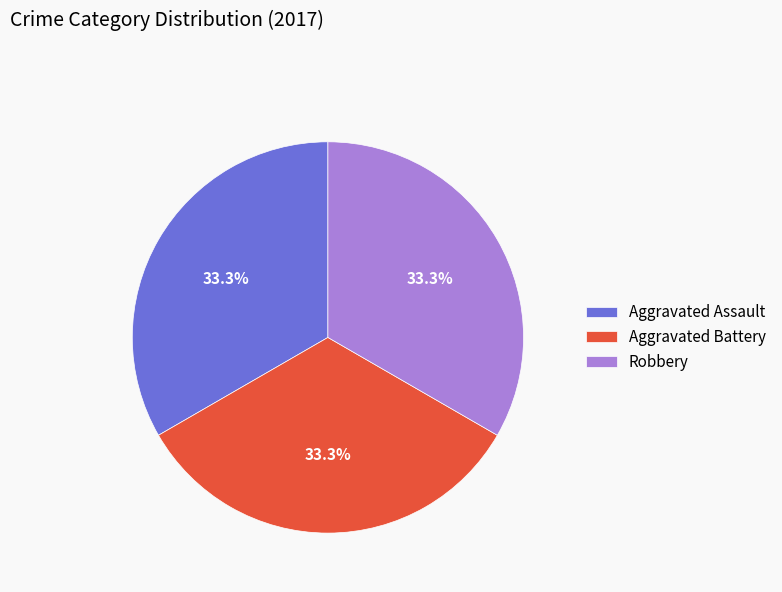

Is there a majority slice in this chart?

No